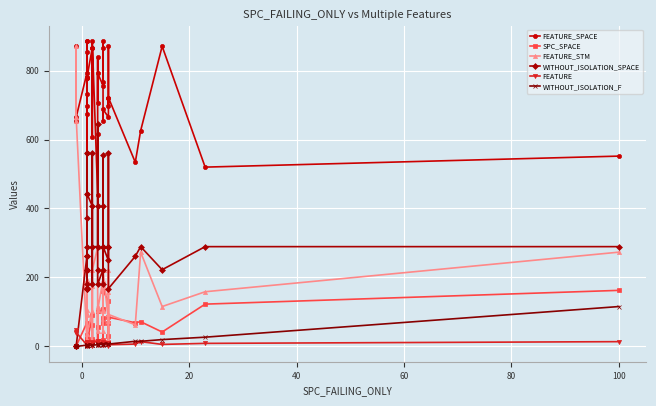

True or false: FEATURE_STM and WITHOUT_ISOLATION_F intersect in this chart.

False